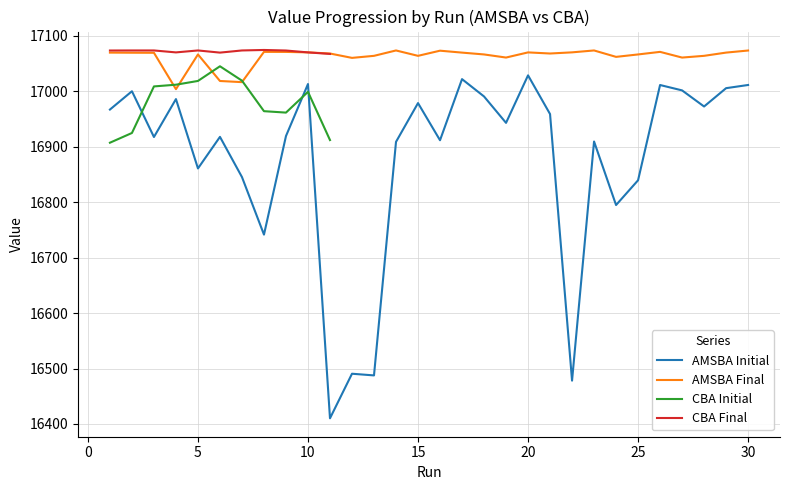

What is the difference between the second highest and second lowest values?

543.9